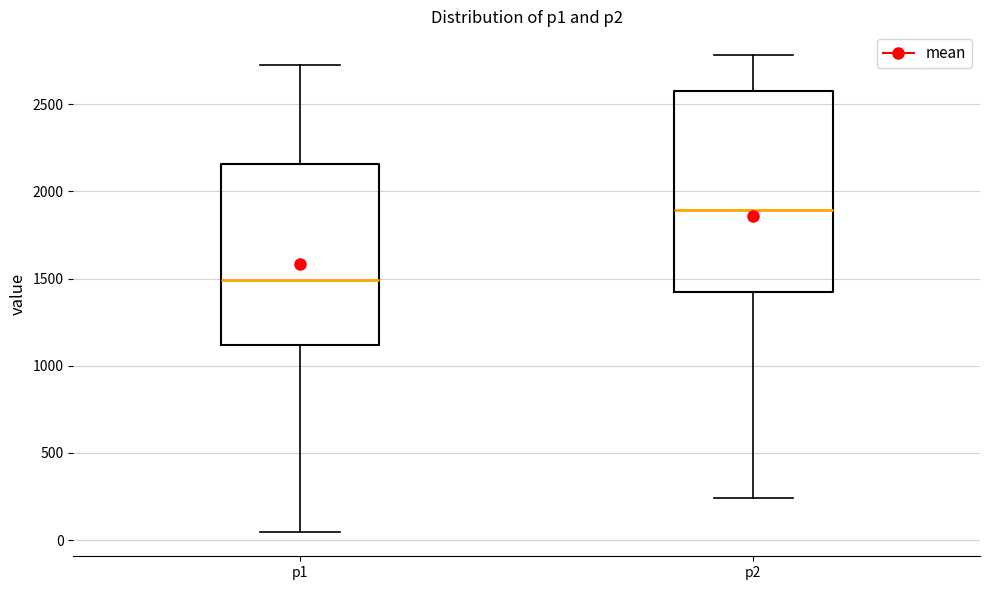

Reading left to right, transcribe this box plot: for each box, give where its median line is, the range the box spans, and where its two whiskers end, as read against the y-axis. The values are not printed on the chart, so give them approximately, as read against the axis.

p1: median 1500, box 1100 to 2150, whiskers 50 to 2700
p2: median 1900, box 1400 to 2600, whiskers 250 to 2800